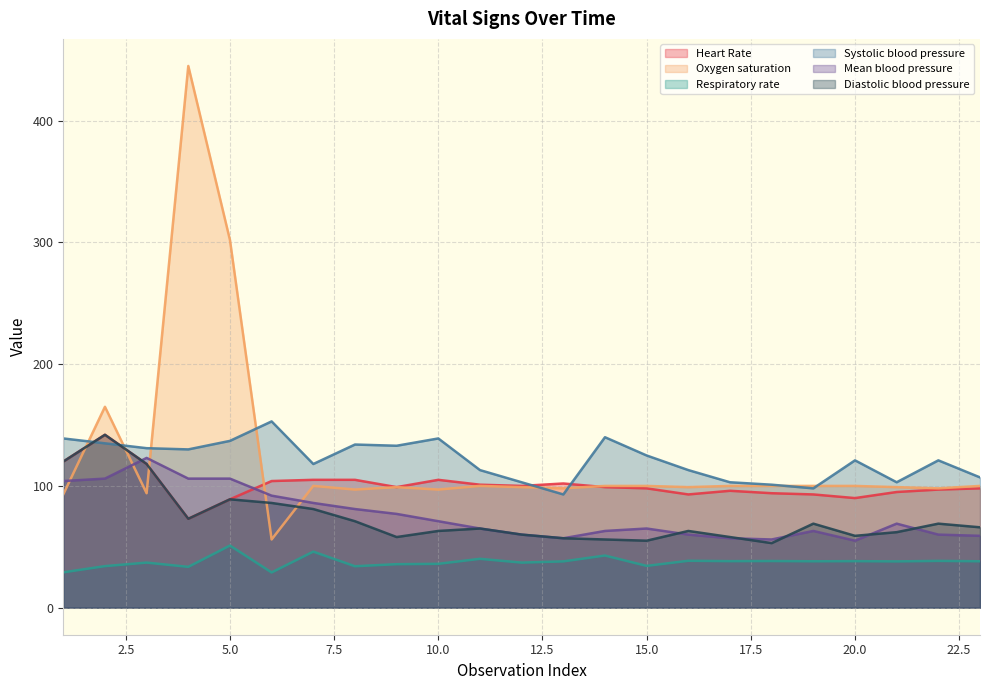

Where is the first local minimum for Respiratory rate?

4